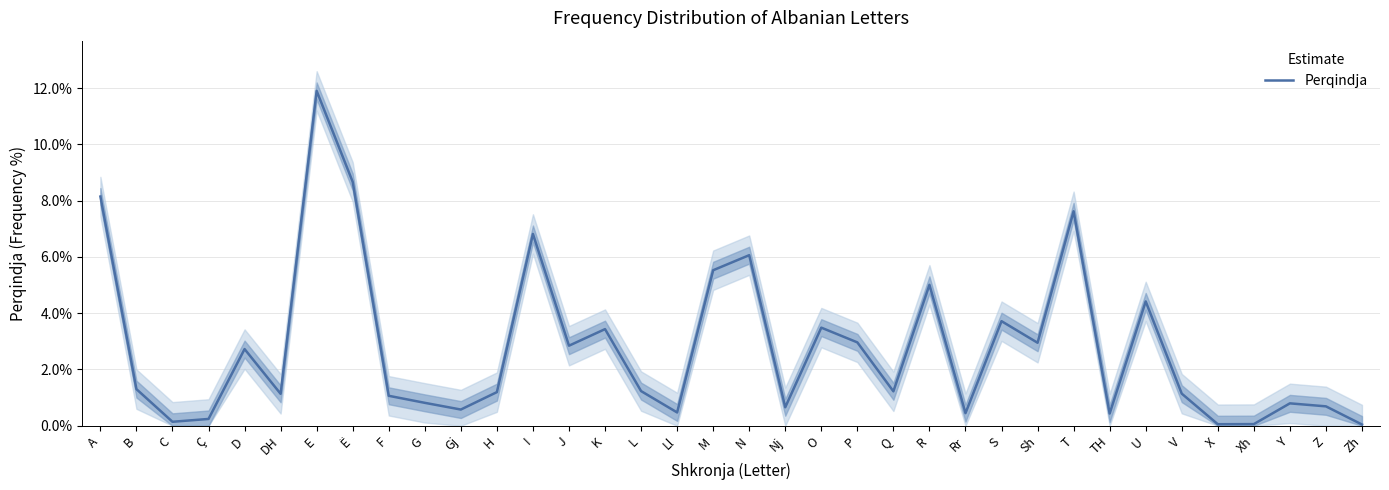

How many series are shown in this chart?

1